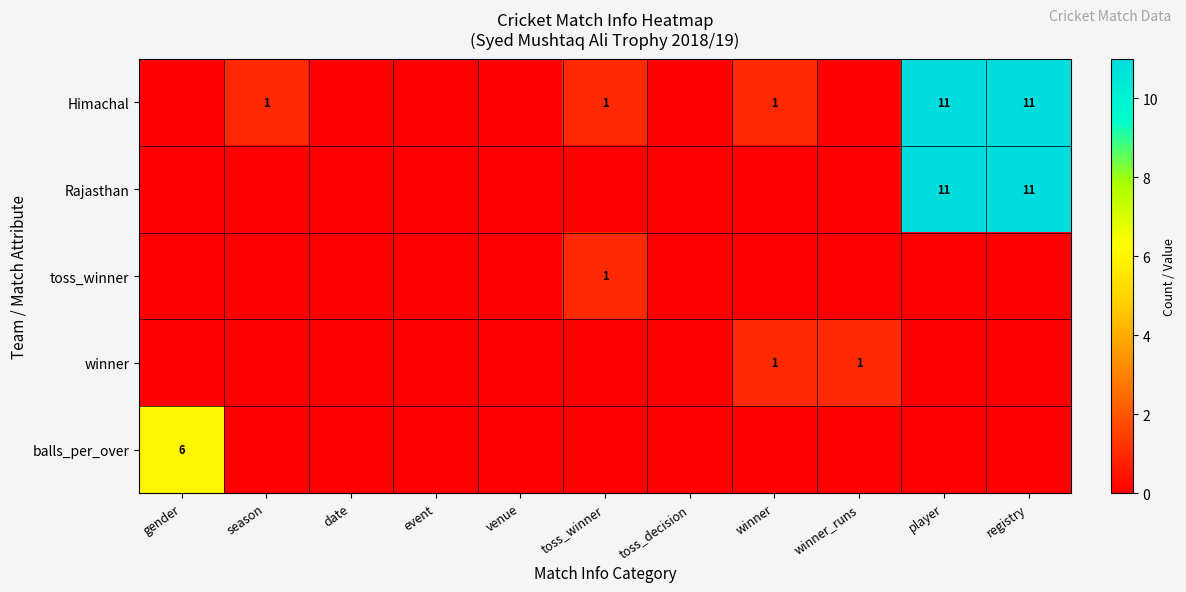

How many positive values does the Rajasthan series have?

2